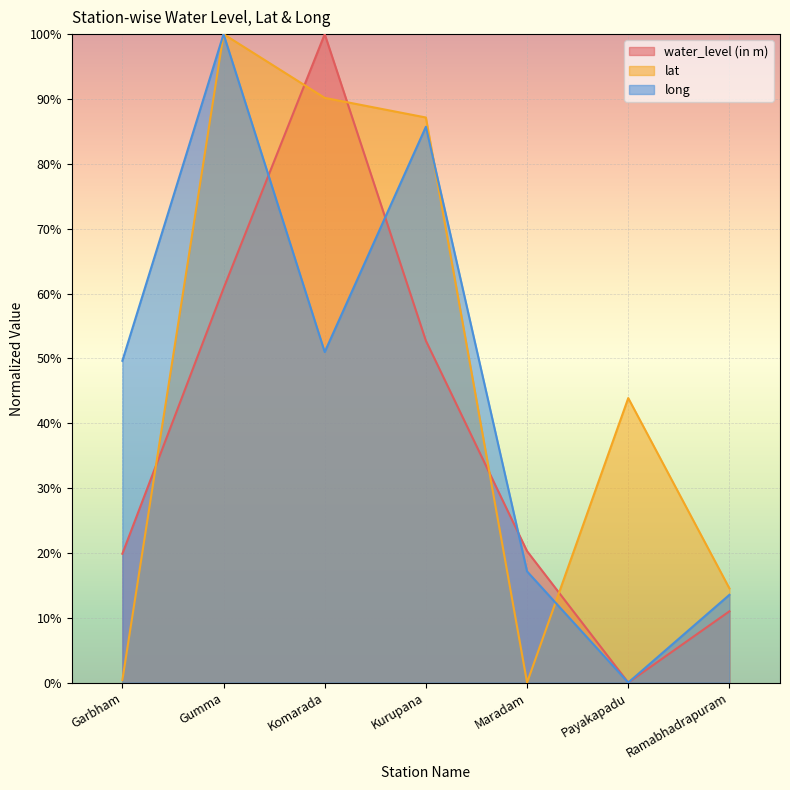

The water_level (in m) series shows 0.2 at Garbham. True or false?

True